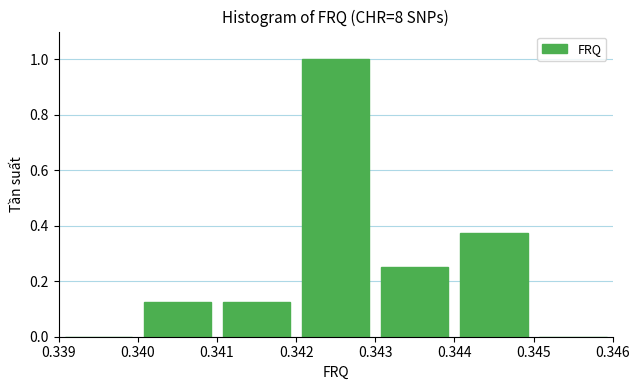

Are the bars horizontal?

No